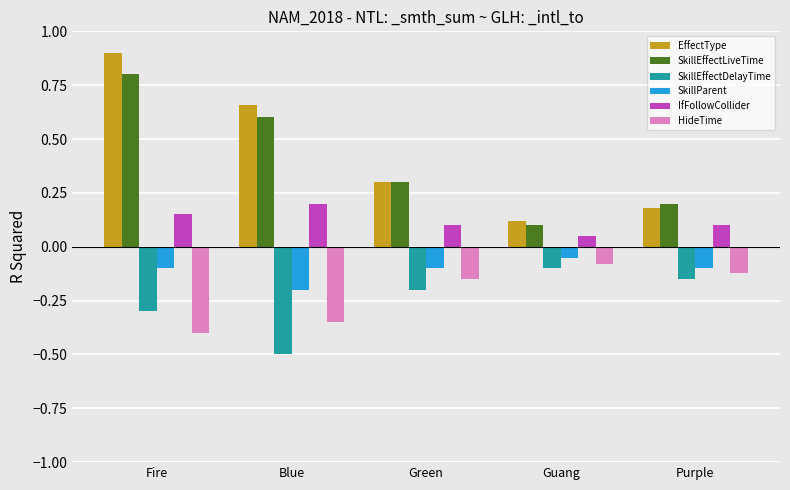

What is the label of the 4th bar from the right?

Blue